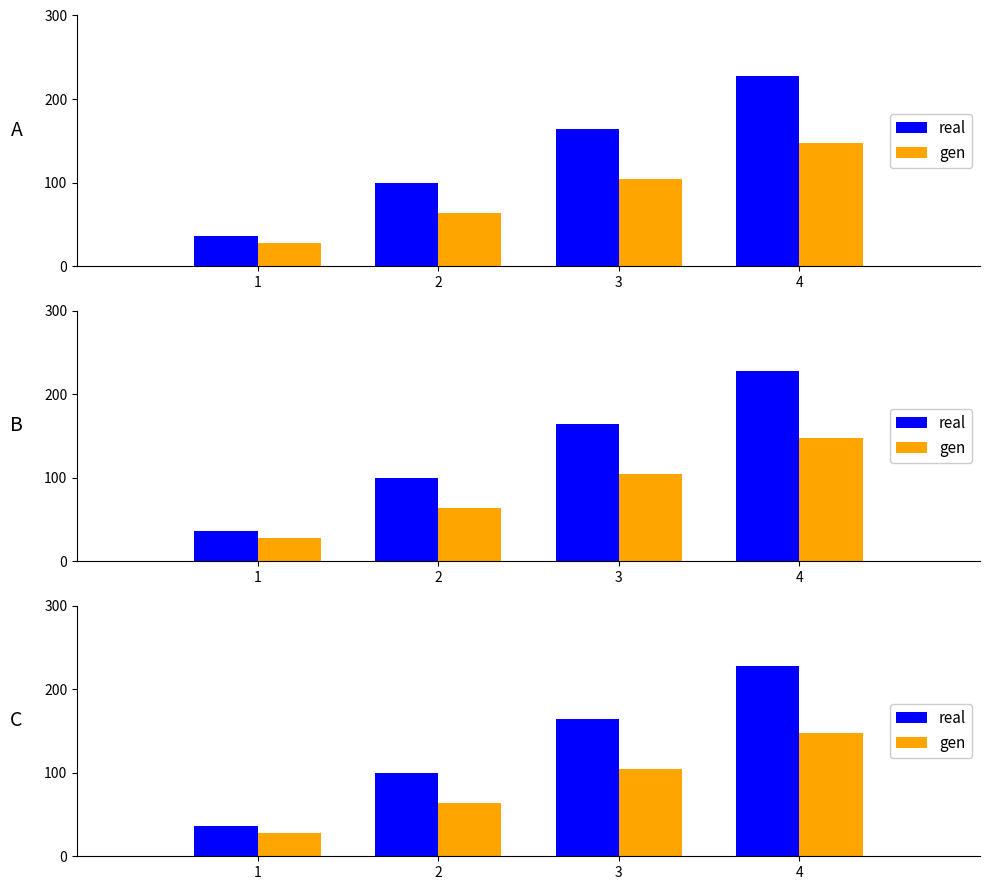

Rank the series by their maximum value, from highest to lowest.

real, gen